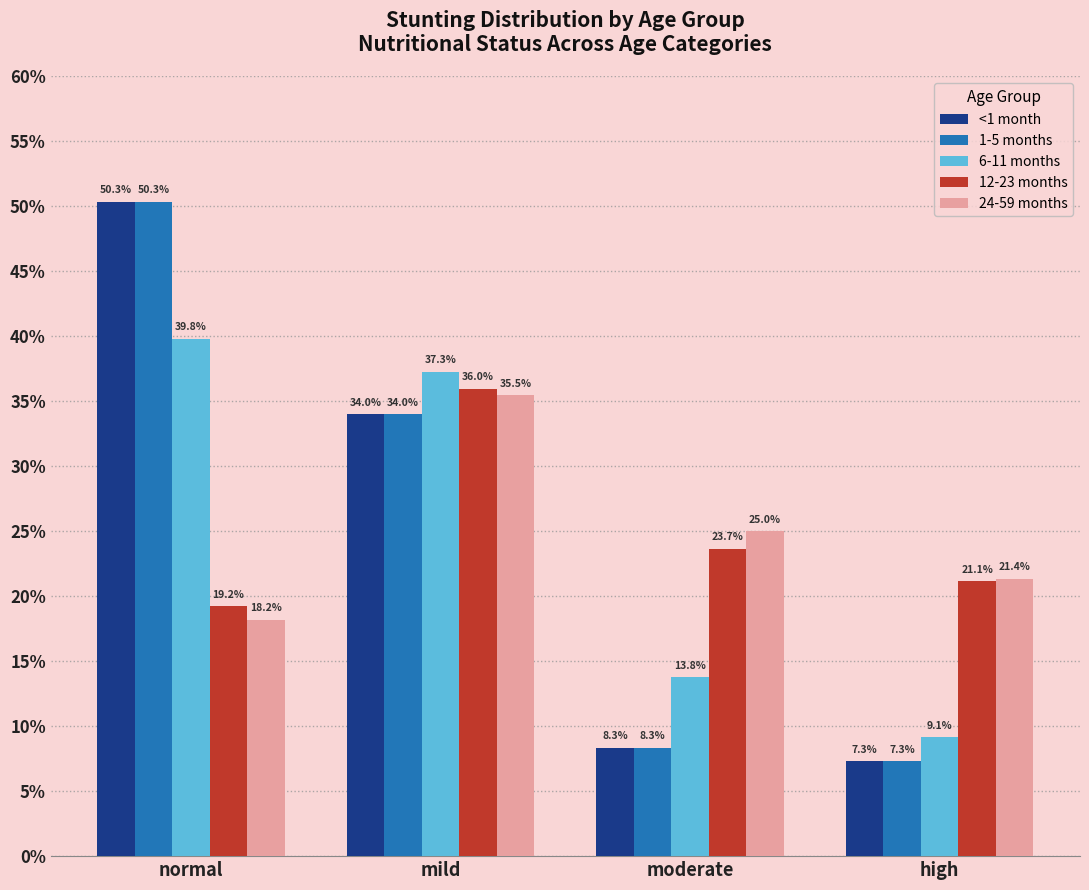

Reading left to right, extract all data points from this chart.

<1 month: normal=50.3	mild=34.0	moderate=8.3	high=7.3
1-5 months: normal=50.3	mild=34.0	moderate=8.3	high=7.3
6-11 months: normal=39.8	mild=37.3	moderate=13.8	high=9.1
12-23 months: normal=19.2	mild=36.0	moderate=23.7	high=21.1
24-59 months: normal=18.2	mild=35.5	moderate=25.0	high=21.4